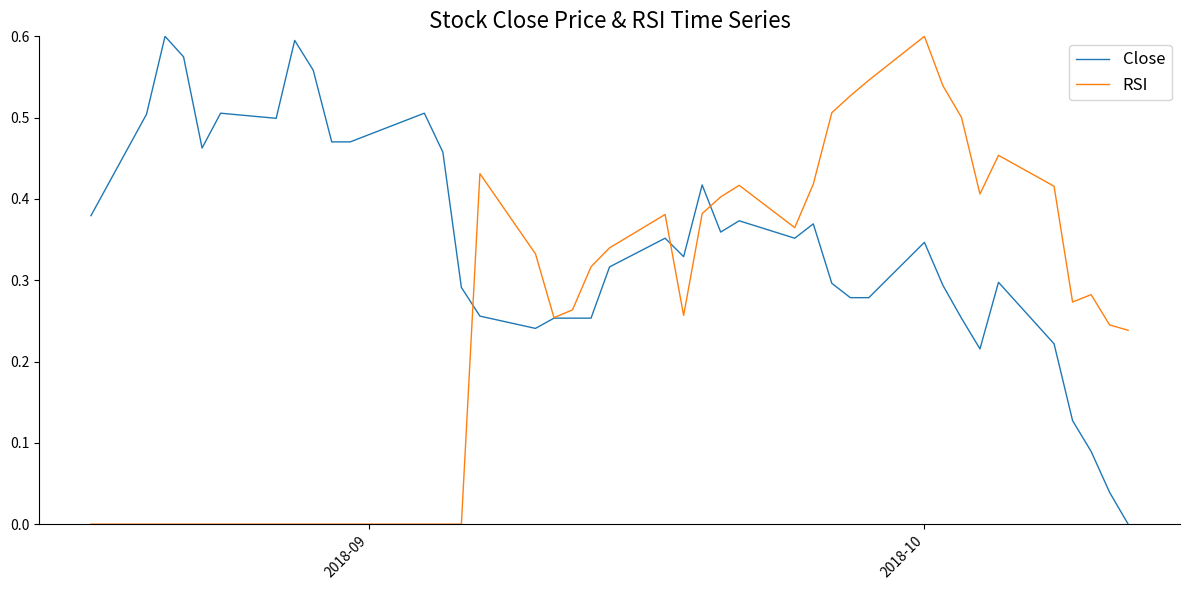

List the series in order of their overall mean, lowest first.

RSI, Close